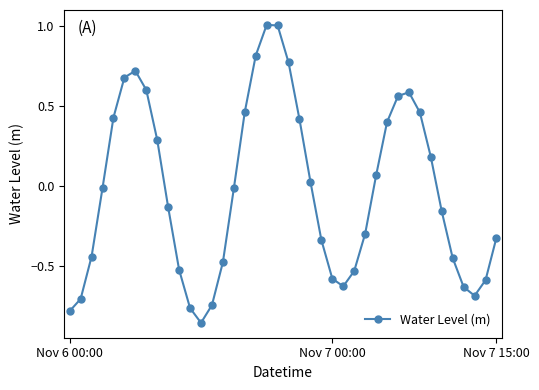

What is the difference between the second highest and minimum values?

1.9